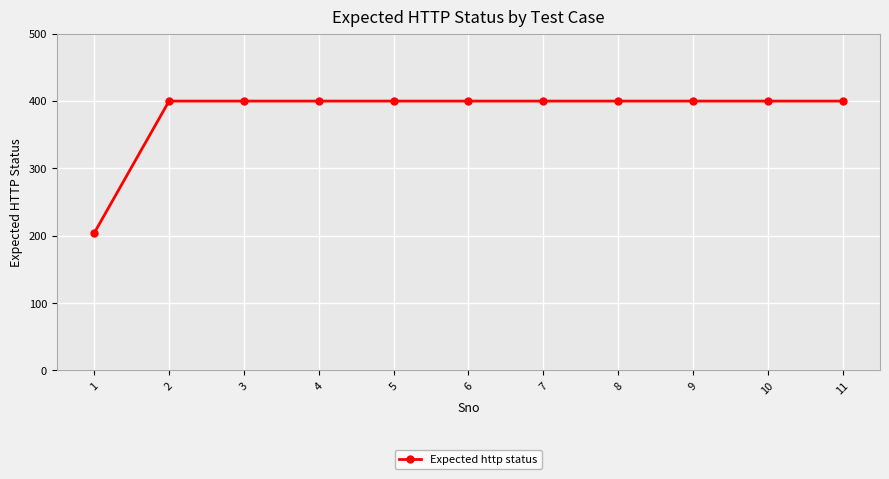

Reading left to right, what are all the values shown in this chart?

1=204	2=400	3=400	4=400	5=400	6=400	7=400	8=400	9=400	10=400	11=400